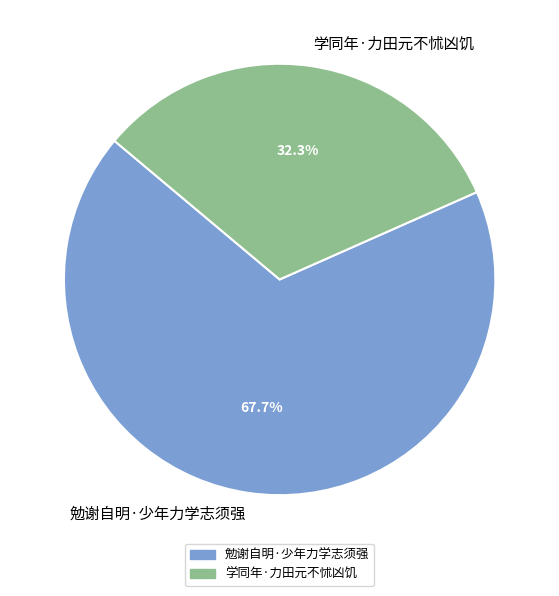

How much of the chart is everything except 学同年·力田元不怵凶饥?

67.7%